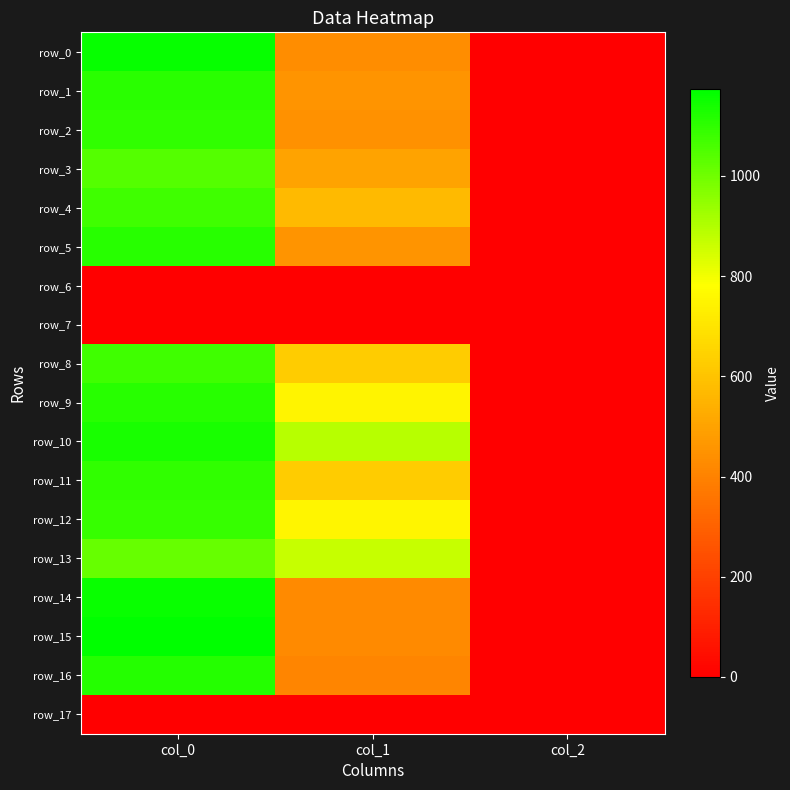

At which label is row_1 closest to 554?

col_1